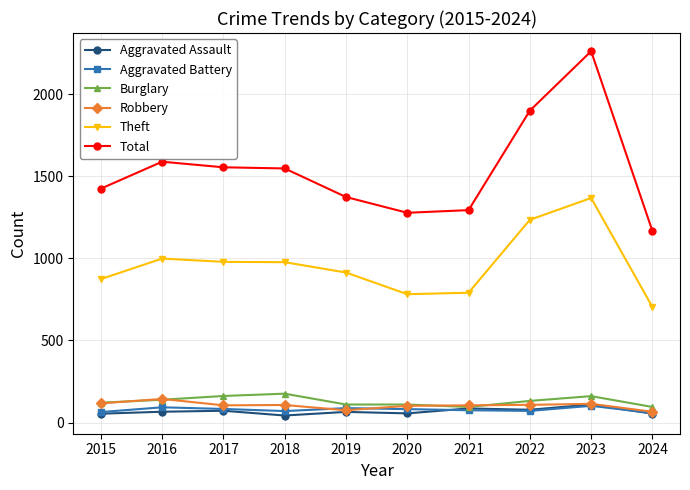

Read the Robbery value at 2022, to the nearest 10.

110